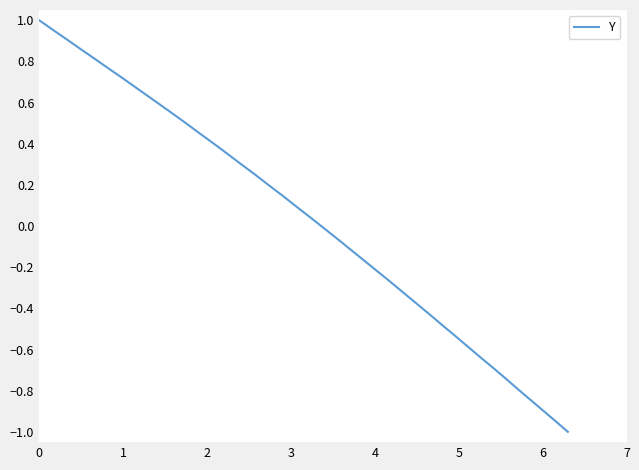

Does the chart have visible grid lines?

No